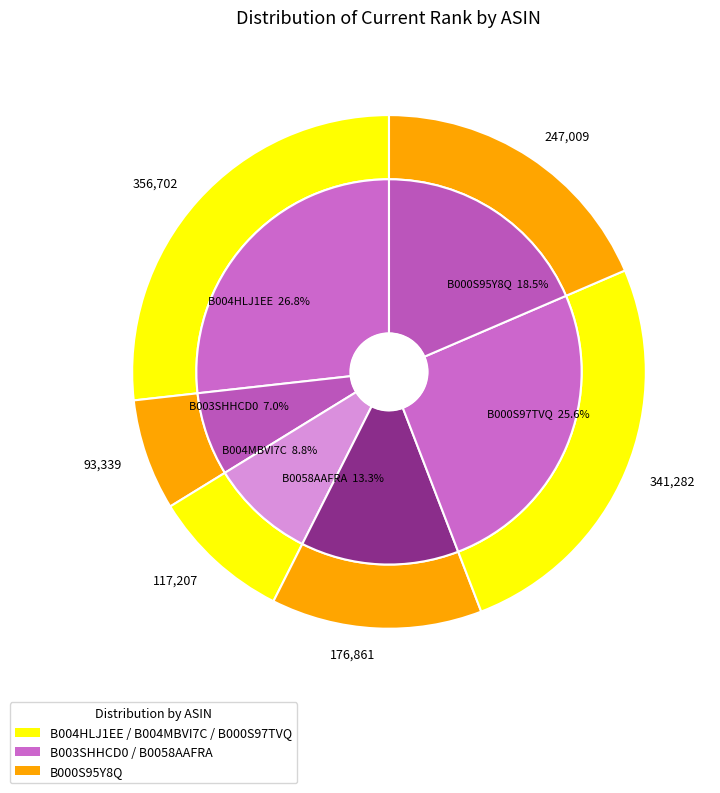

To the nearest percent, what percentage of the pie is B0058AAFRA?

13%